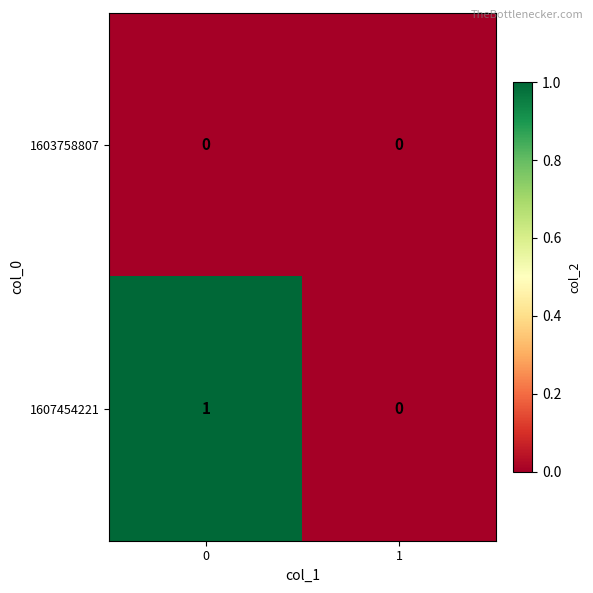

Reading left to right, what are all the values shown in this chart?

1603758807: 0	0
1607454221: 1	0